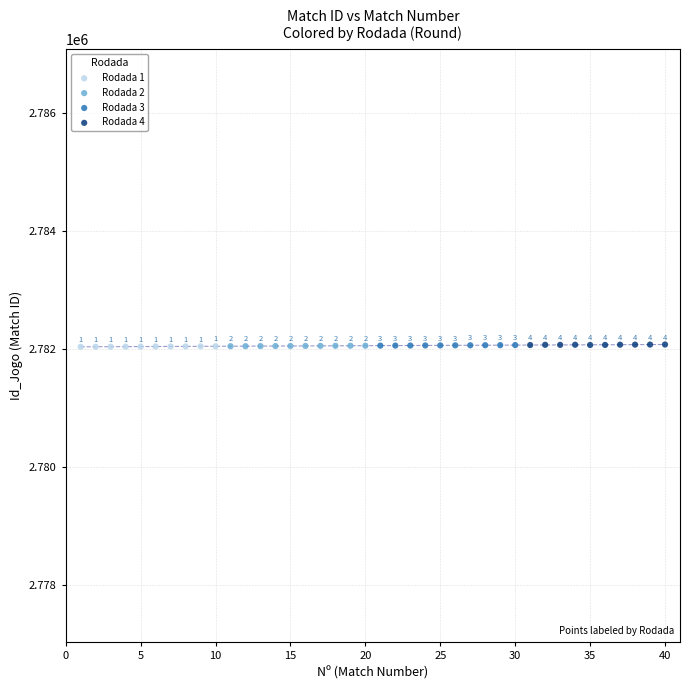

Which series reaches the maximum Y coordinate?

Rodada 4